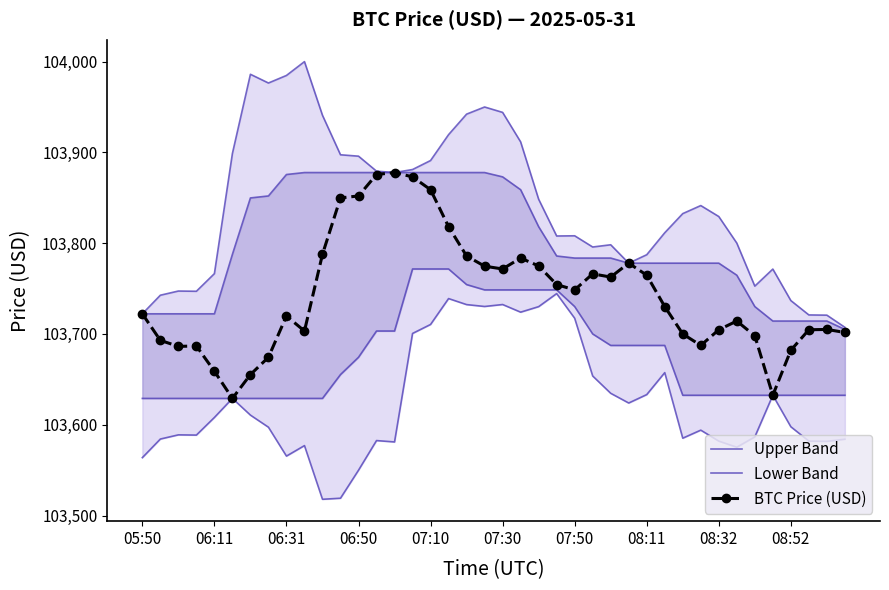

The value of BTC Price (USD) at 10 is 103787.7. True or false?

True